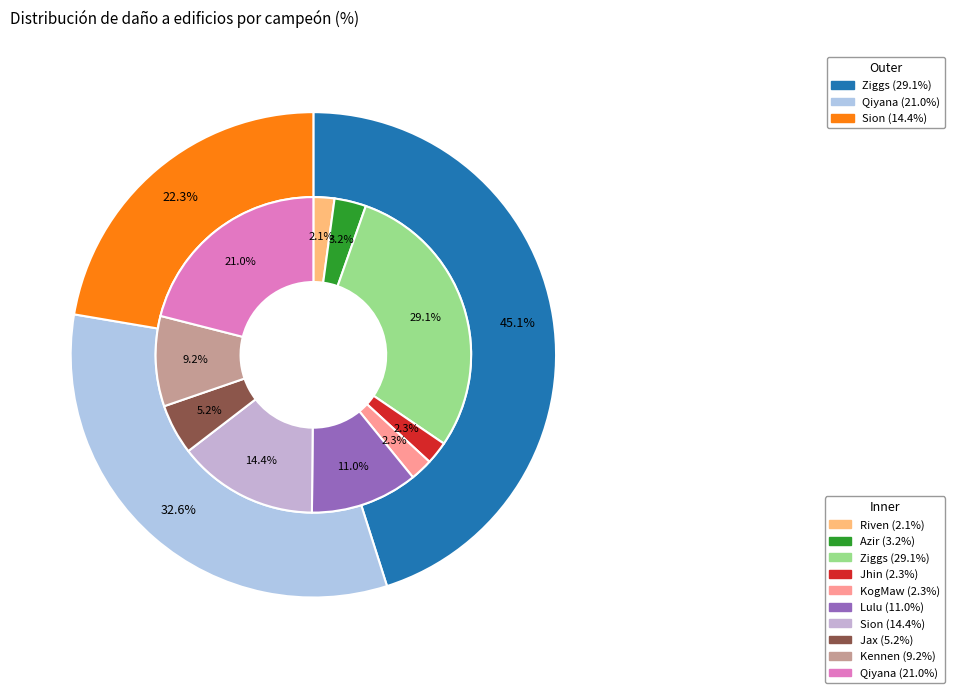

Count the number of slices in the pie.

10